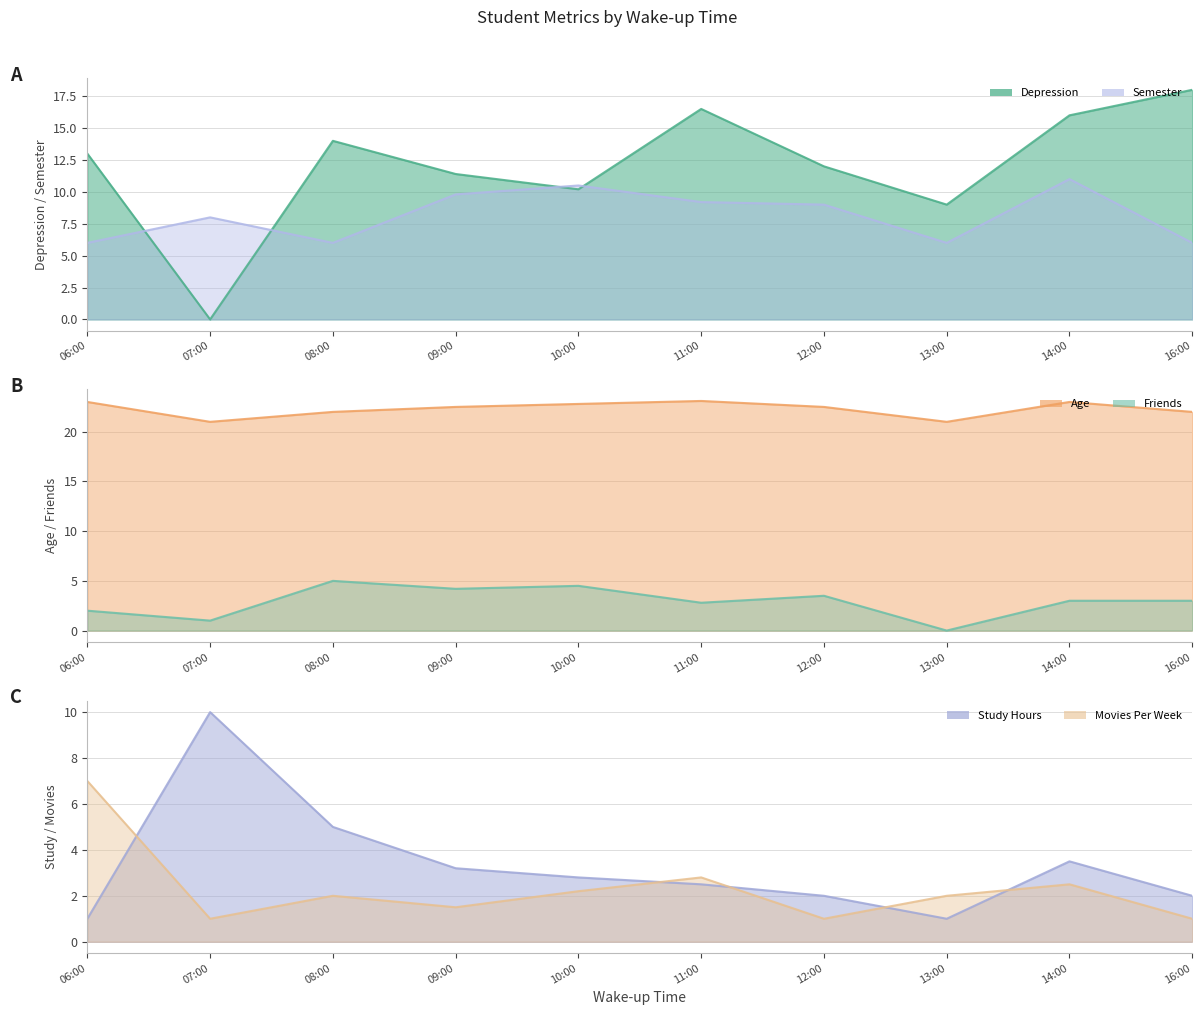

Count the number of data series in this chart.

6